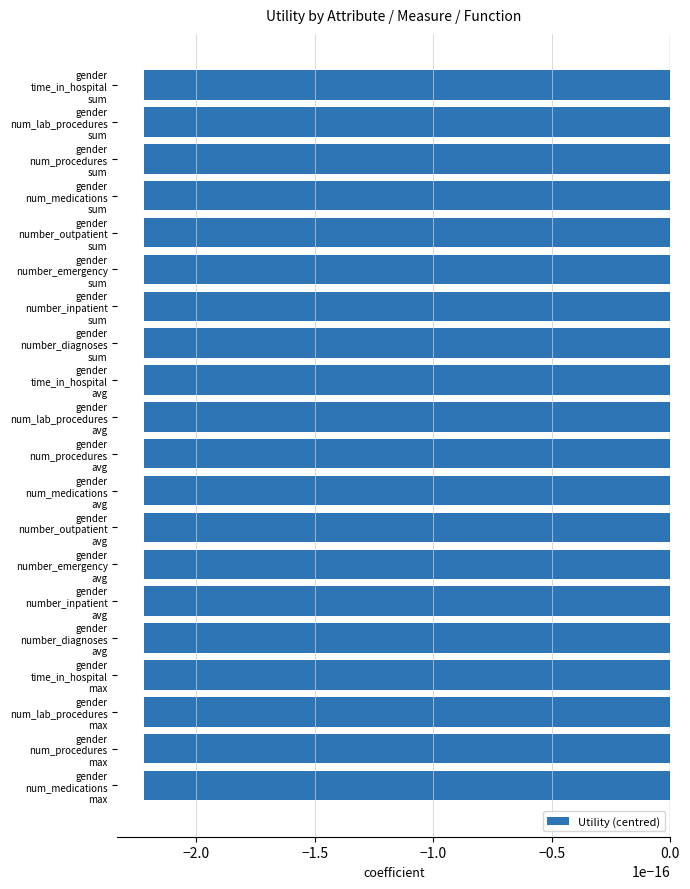

How many series are shown in this chart?

1